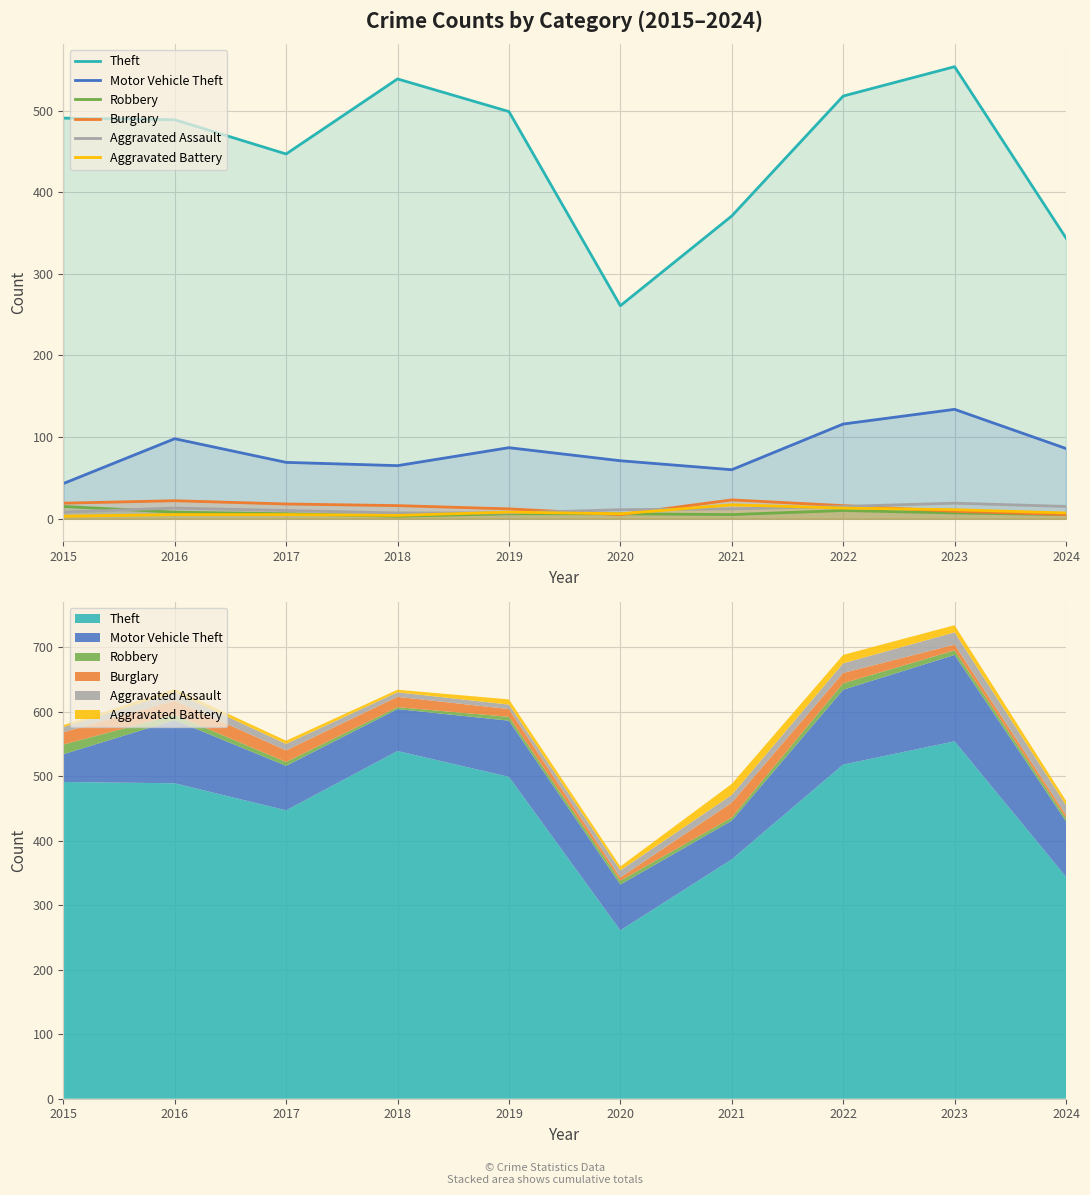

At how many categories does at least one series exceed 37?

10